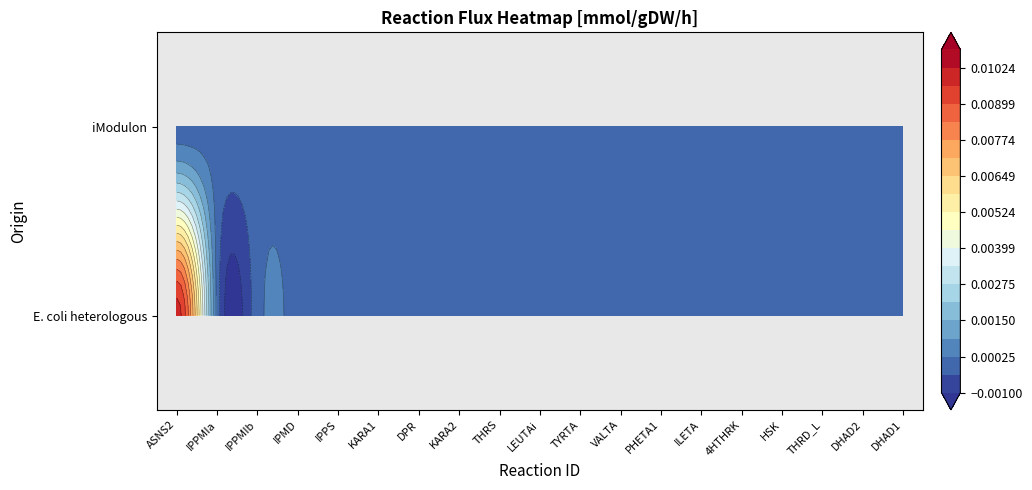

Which series has the largest range (max minus min)?

E. coli heterologous